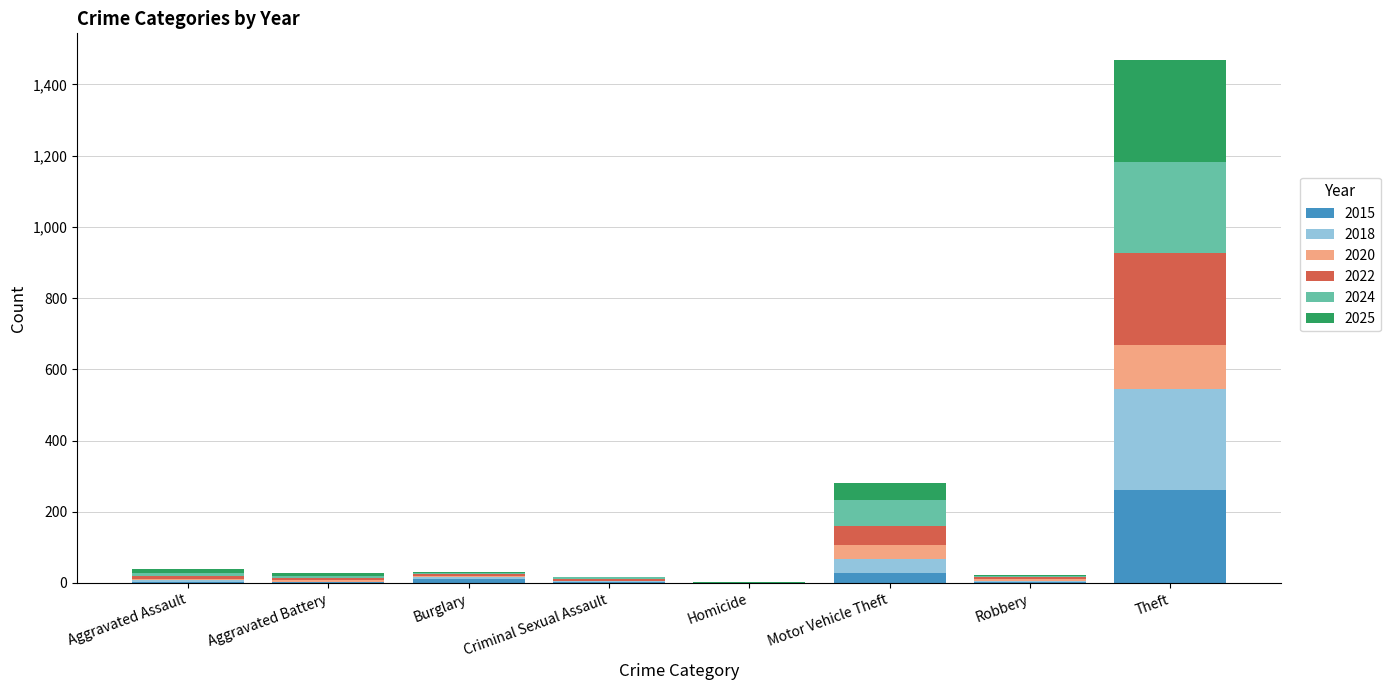

What is the maximum value for 2015?

260